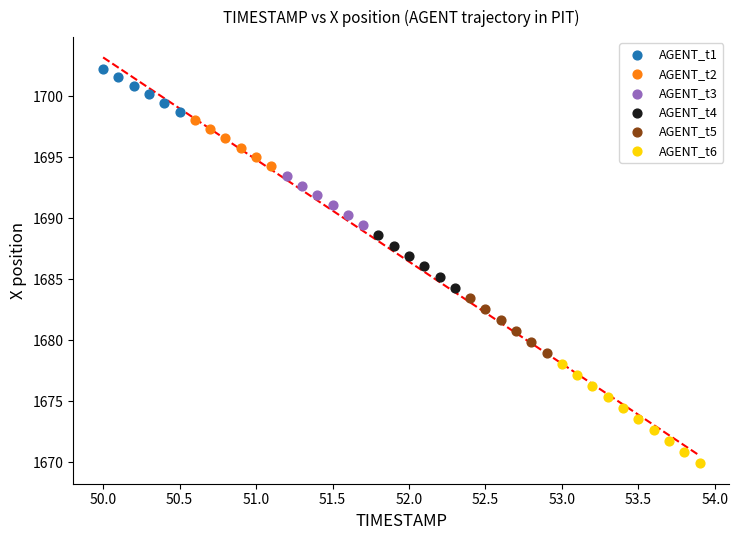

Which series has the largest Y range (max minus min)?

AGENT_t6